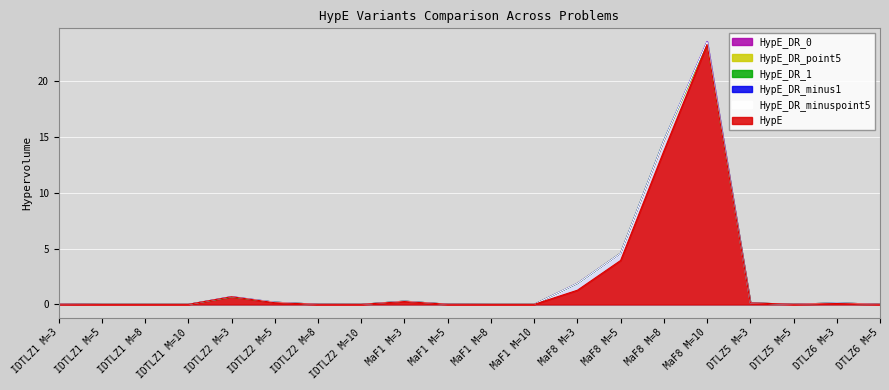

Which series changed the most between IDTLZ1 M=3 and MaF8 M=5?

HypE_DR_0